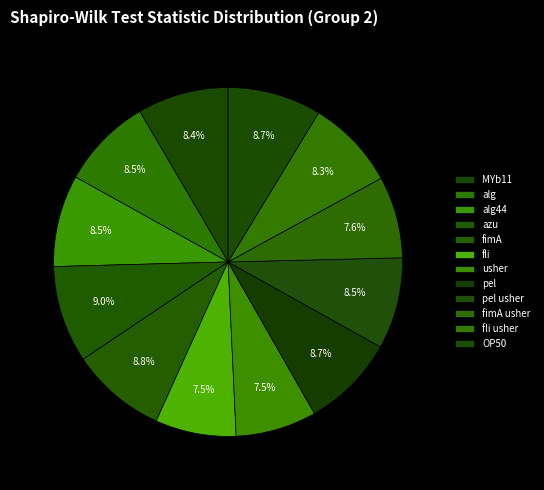

What percentage do alg44 and MYb11 together represent?

16.9%